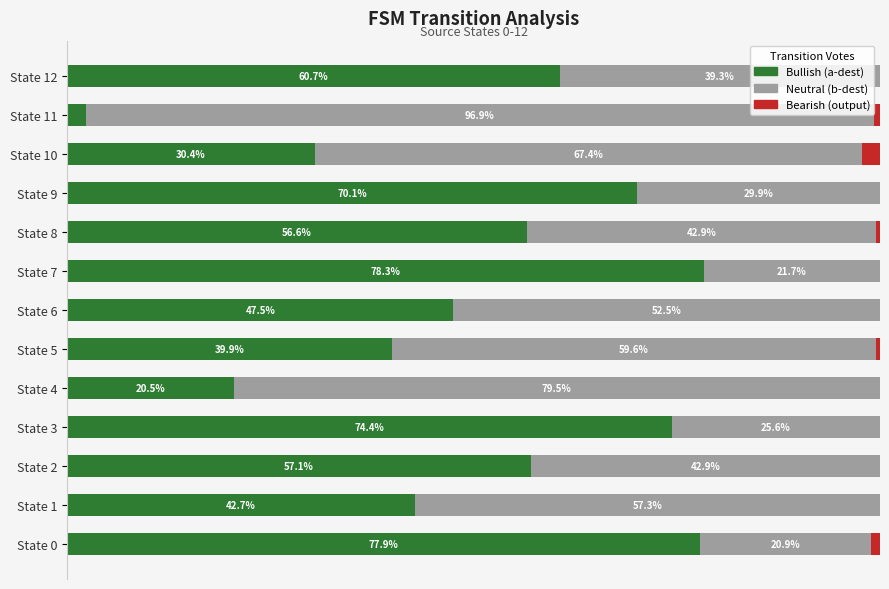

At which label does Bullish (a-dest) reach its peak?

State 7